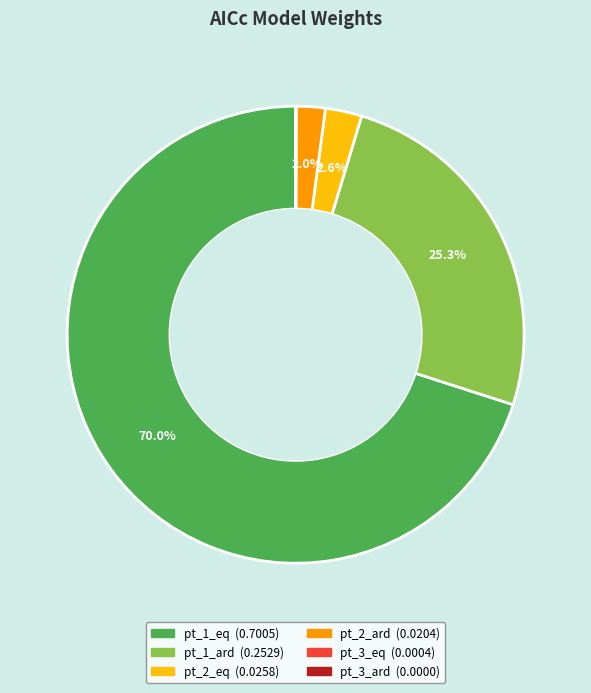

Which slice represents more than half of the pie?

pt_1_eq